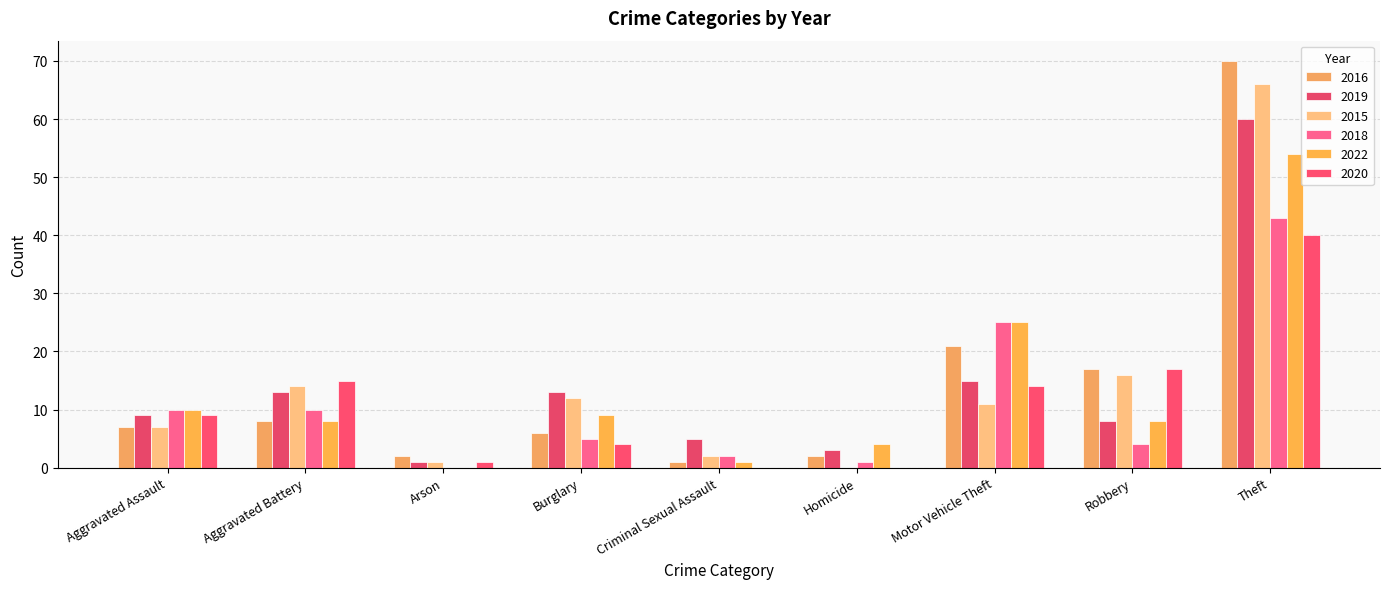

How many series are shown in this chart?

6